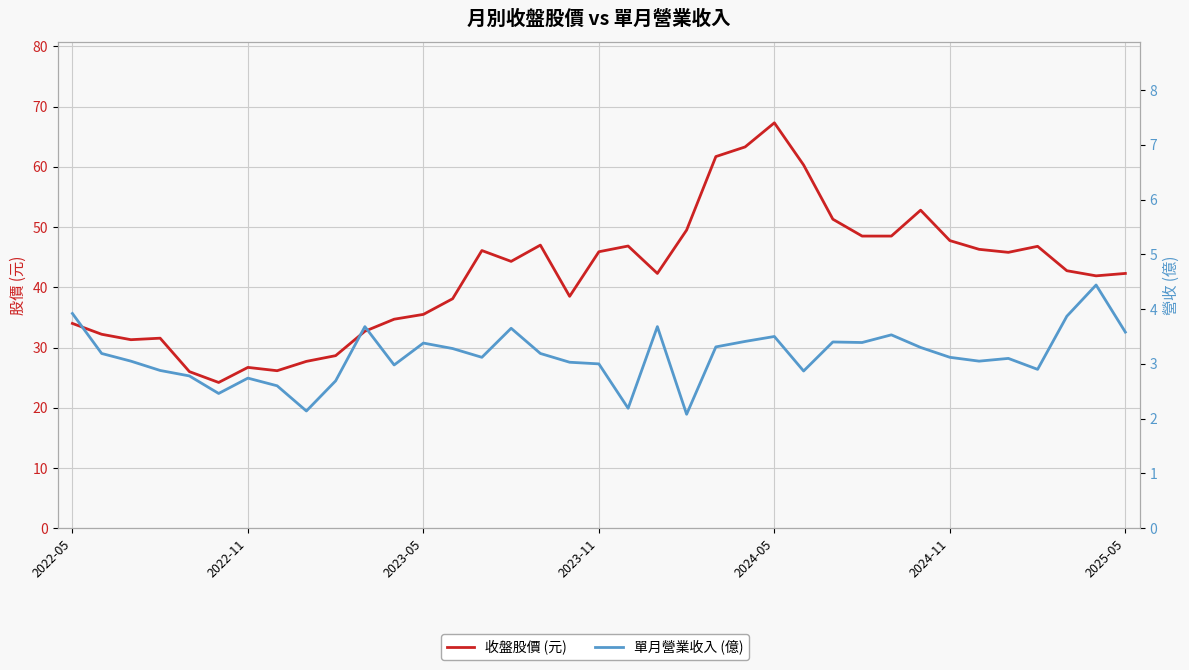

How many lines are shown in the chart?

2